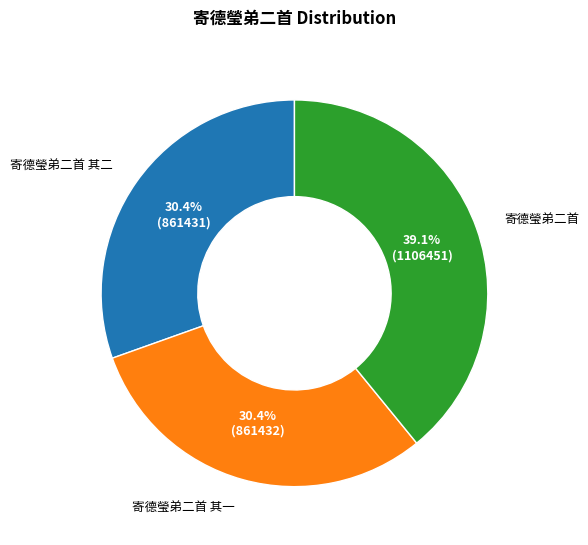

Does 寄德瑩弟二首 represent more than half of the total?

No